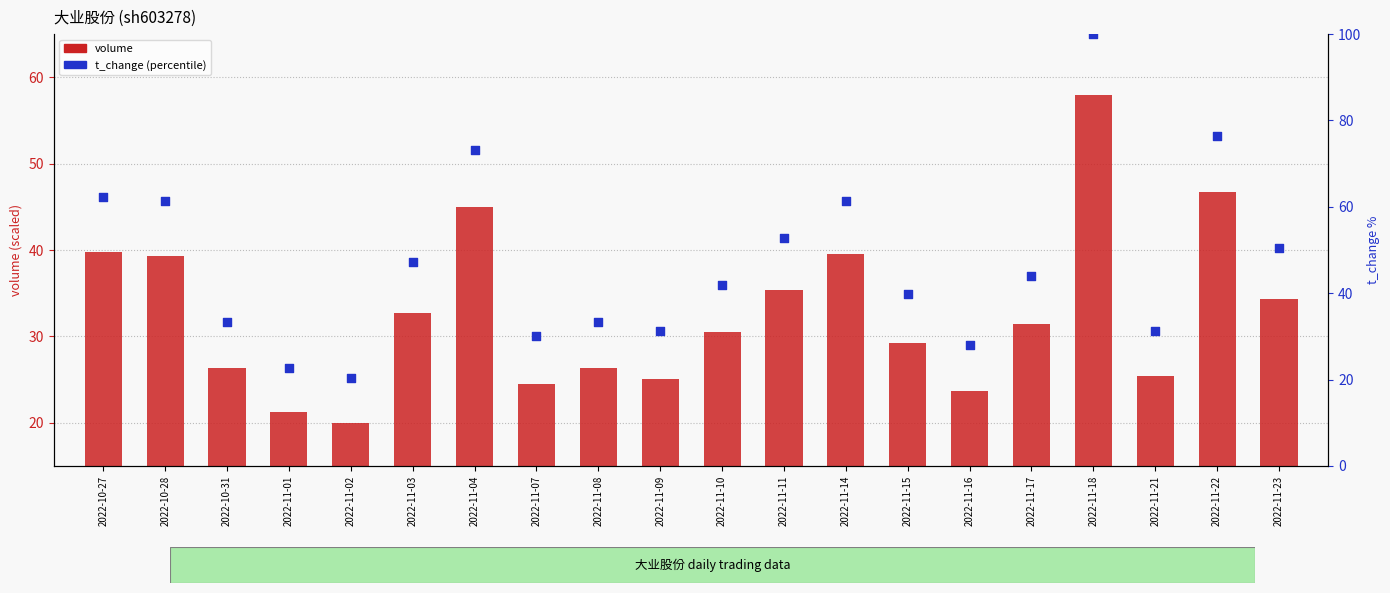

Which series has the widest spread of Y values?

t_change (percentile)